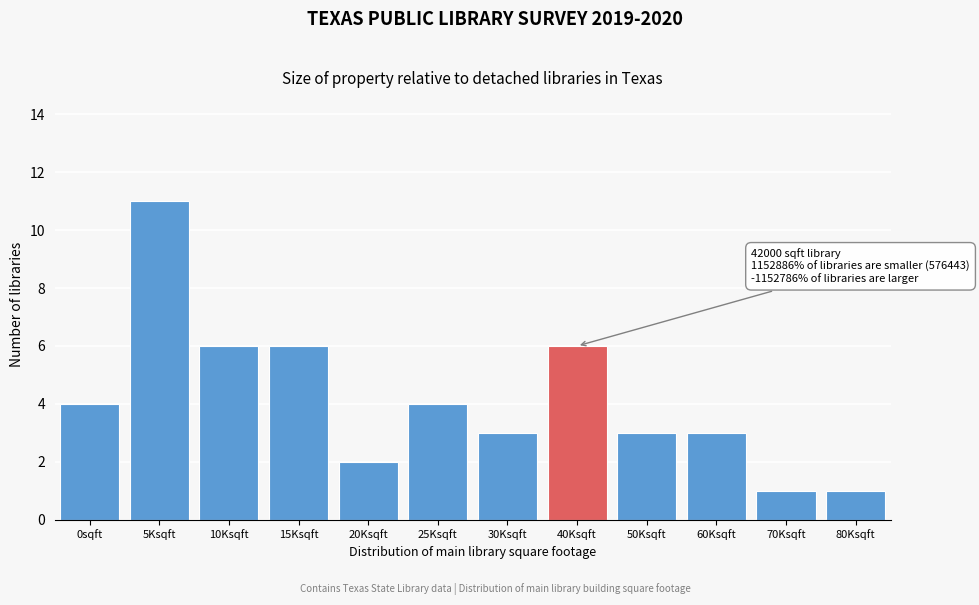

Reading left to right, what are all the values shown in this chart?

0sqft=4	5Ksqft=11	10Ksqft=6	15Ksqft=6	20Ksqft=2	25Ksqft=4	30Ksqft=3	40Ksqft=6	50Ksqft=3	60Ksqft=3	70Ksqft=1	80Ksqft=1